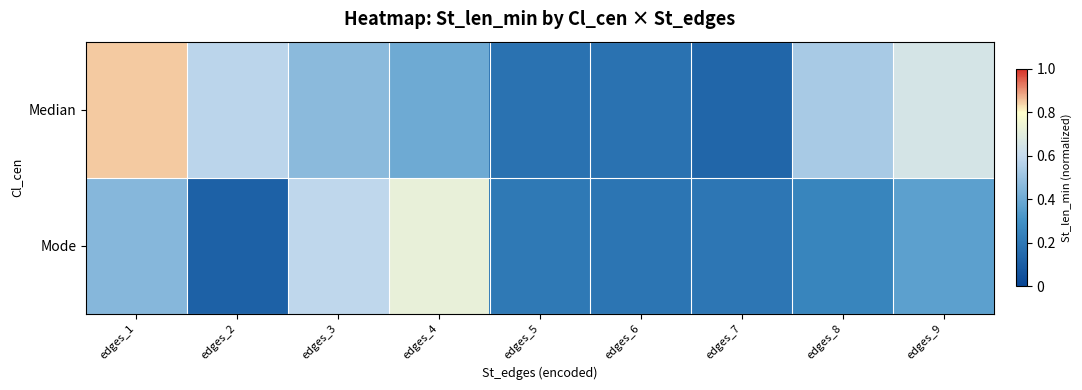

What is the total value across all series at edges_9?

1.0